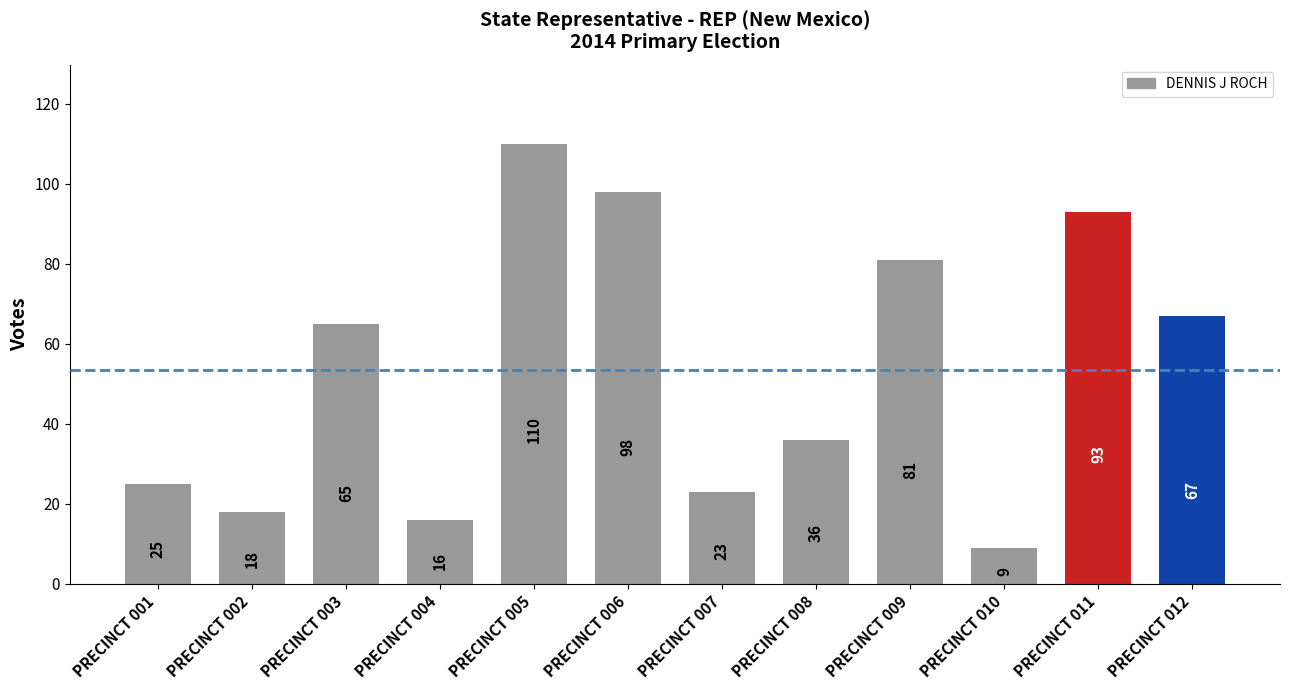

Reading right to left, transcribe all the data shown in this chart.

PRECINCT 012=67	PRECINCT 011=93	PRECINCT 010=9	PRECINCT 009=81	PRECINCT 008=36	PRECINCT 007=23	PRECINCT 006=98	PRECINCT 005=110	PRECINCT 004=16	PRECINCT 003=65	PRECINCT 002=18	PRECINCT 001=25